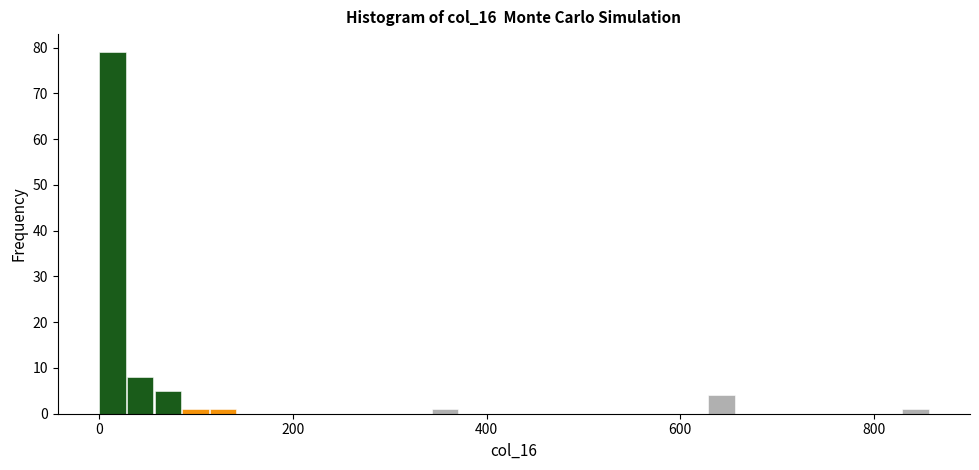

Around what value on the x-axis is the tallest bar? Give the approximate position of its centre, as read against the axis.

20